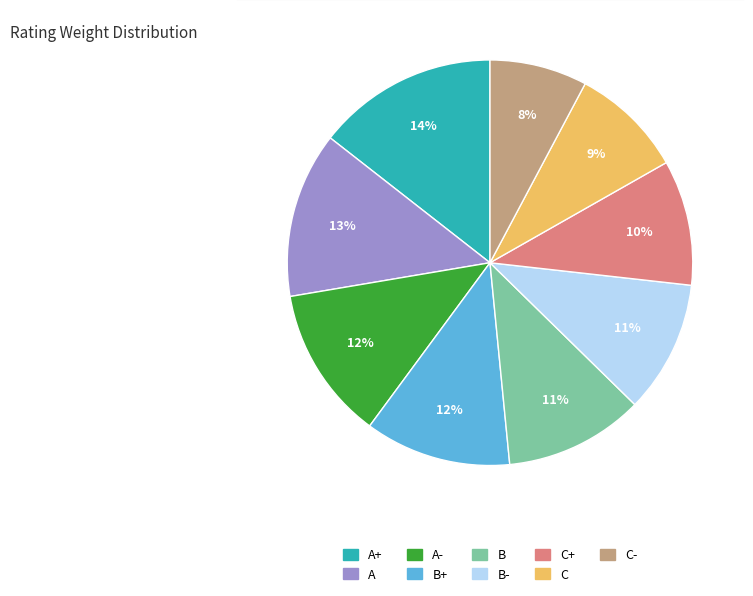

To the nearest percent, what percentage of the pie is A?

13%